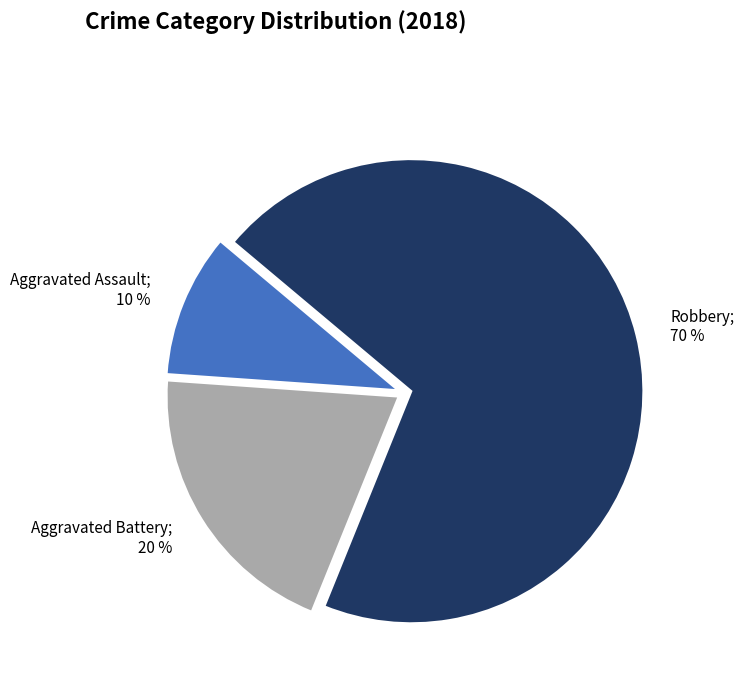

To the nearest percent, what is the average slice percentage?

33%